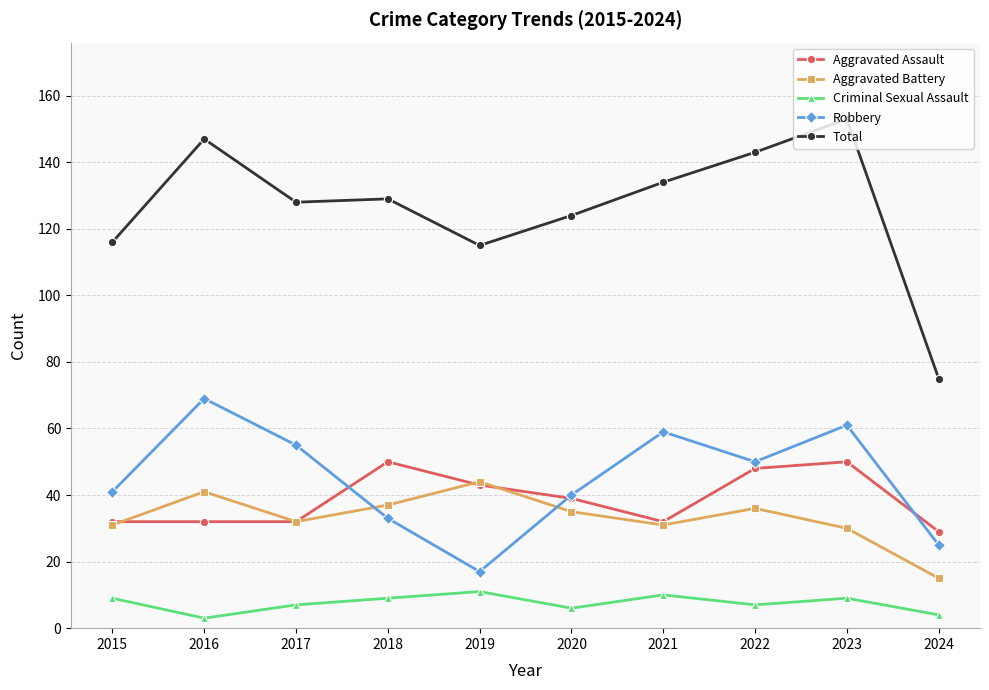

Is the value of Criminal Sexual Assault at 2018 greater than the value of Total at 2024?

No